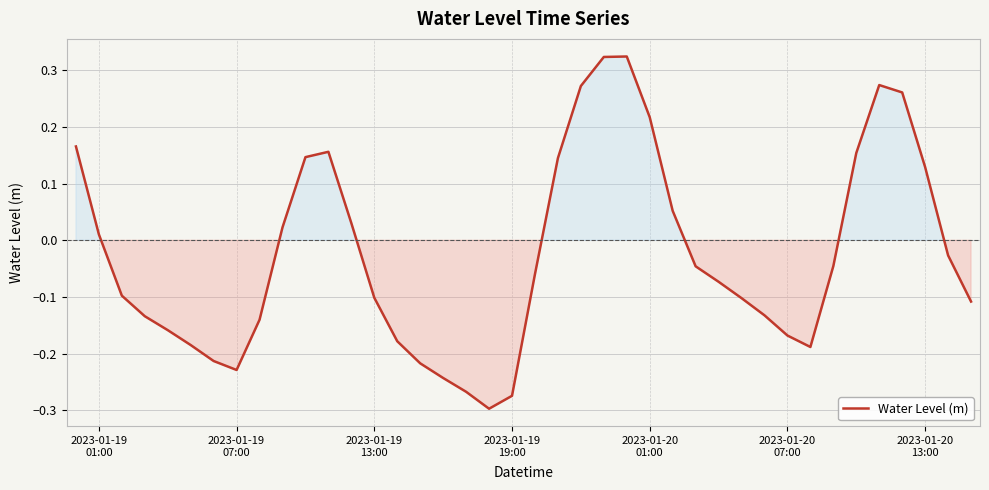

What is the difference between the maximum and minimum values?

0.6